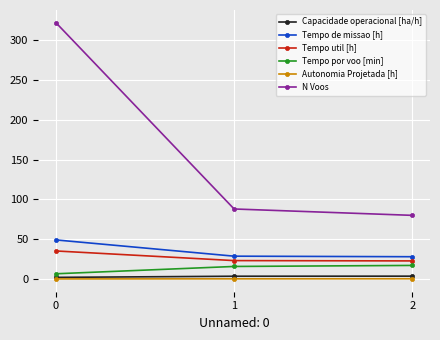

Is it true that Autonomia Projetada [h] equals 0.1 at 0?

True